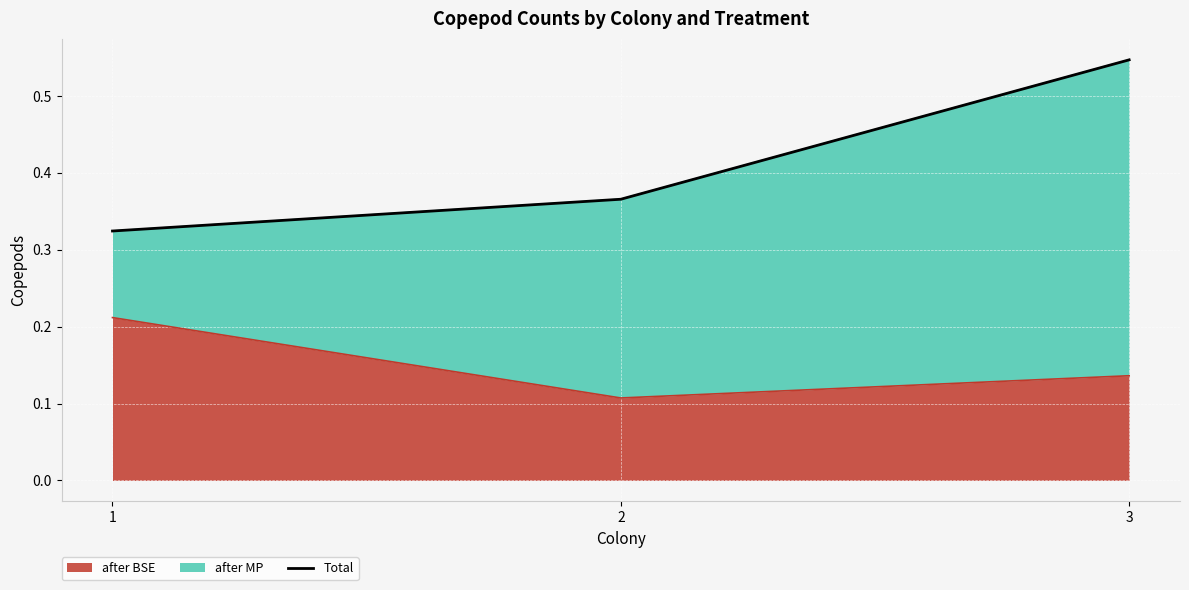

True or false: the data shows 0.5 at 3.

True